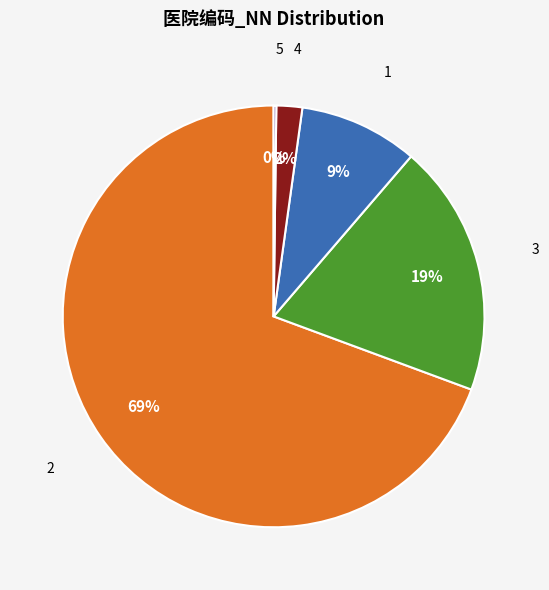

Does any single category account for the majority?

Yes